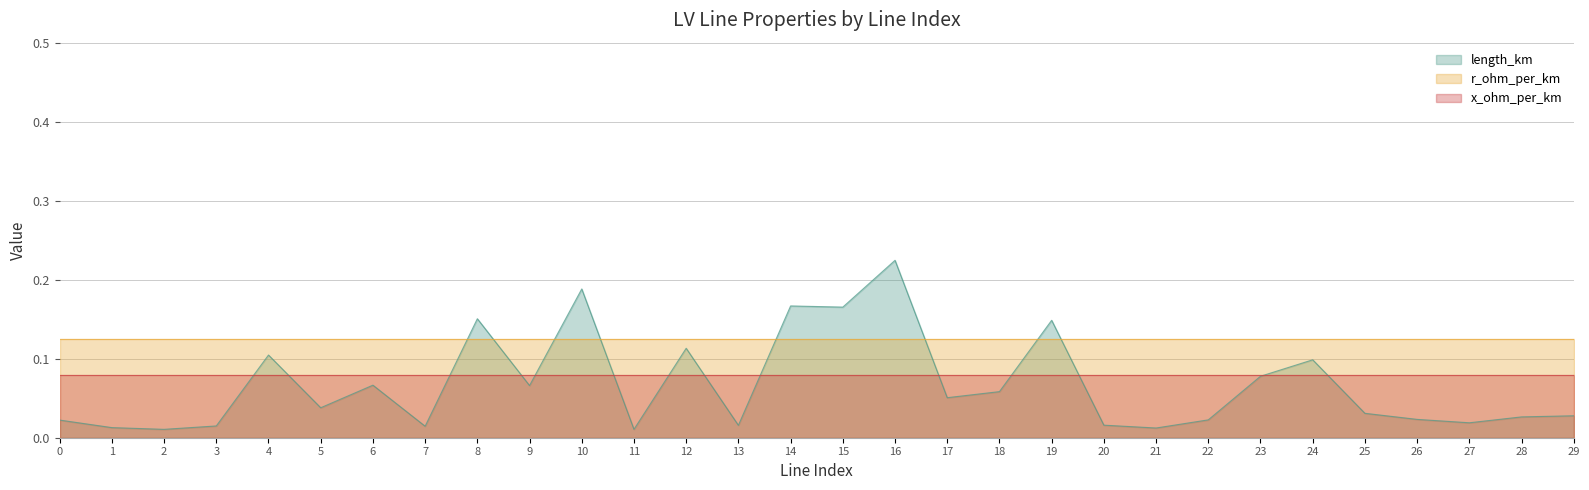

Which series has the largest range (max minus min)?

length_km